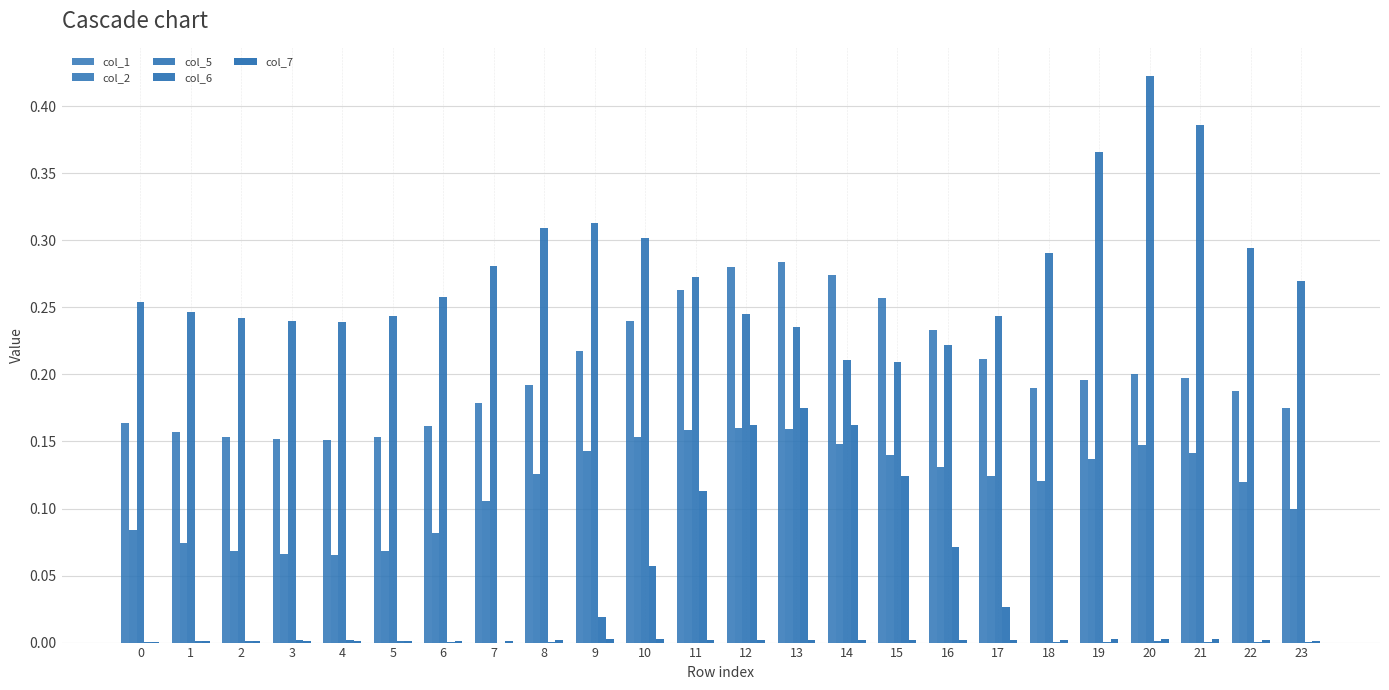

List the labels in order of col_6 value, largest first.

13, 12, 14, 15, 11, 16, 10, 17, 9, 4, 3, 5, 2, 1, 20, 6, 21, 0, 19, 8, 18, 22, 23, 7